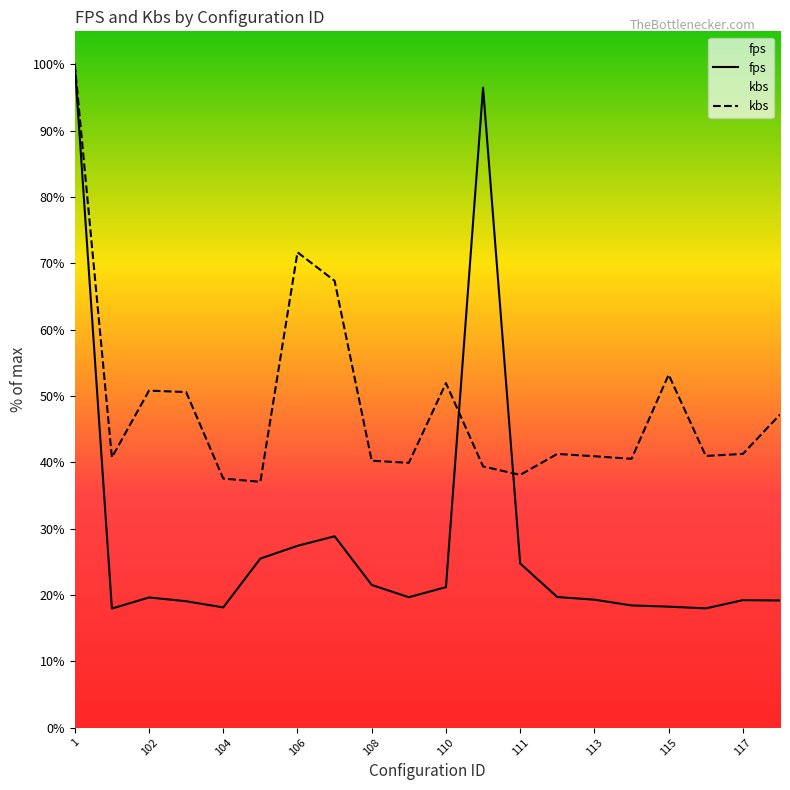

What is the minimum value shown in the chart?

18.0